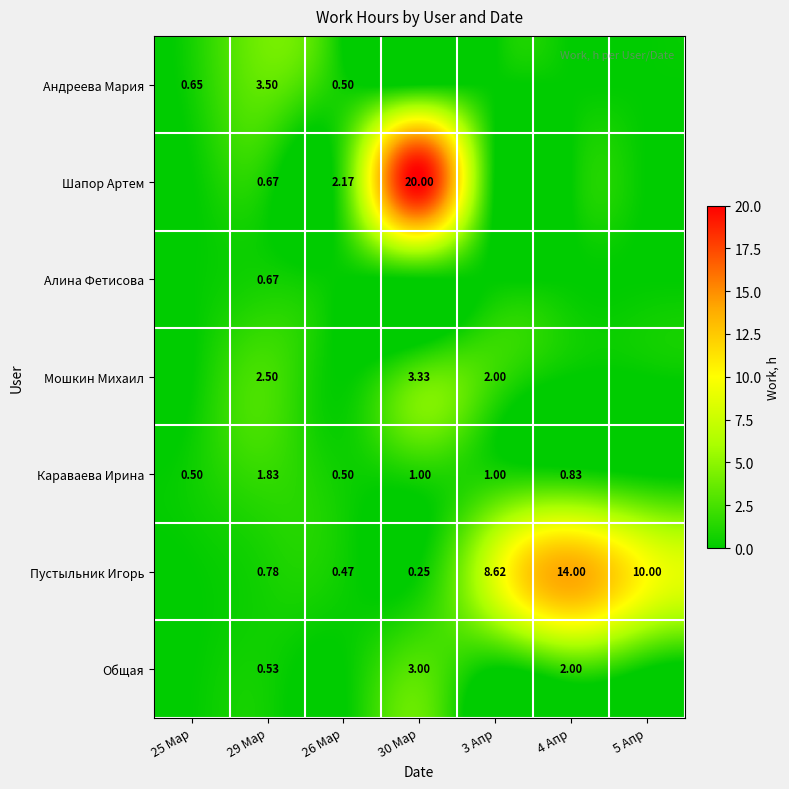

Is the value of Караваева Ирина at 4 Апр greater than the value of Пустыльник Игорь at 26 Мар?

Yes